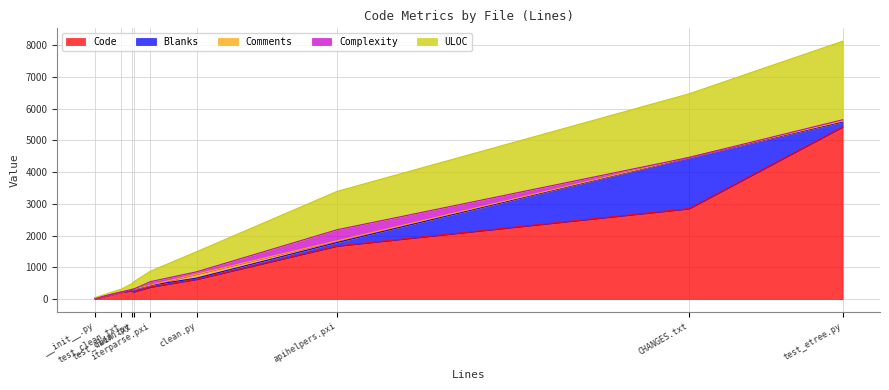

What is the highest value of the Code series?

5428